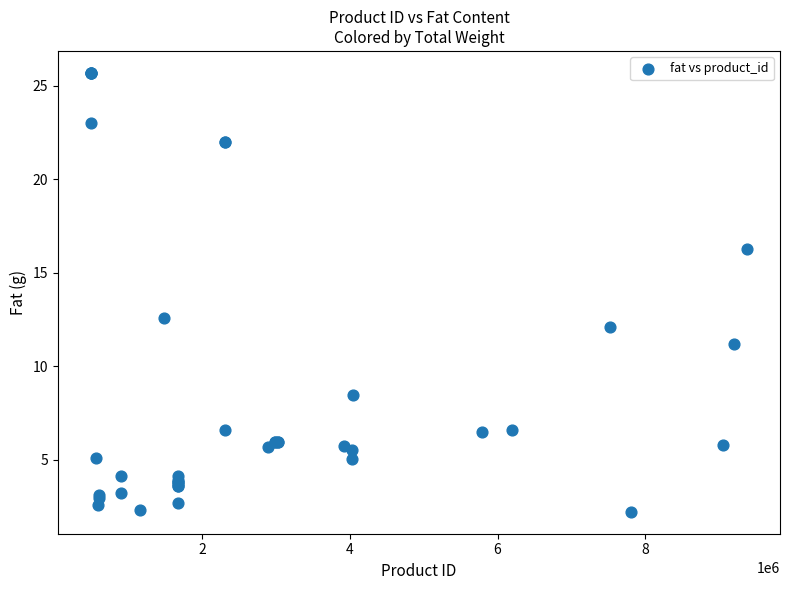

What Y value in the scatter plot is closest to 13?

12.6